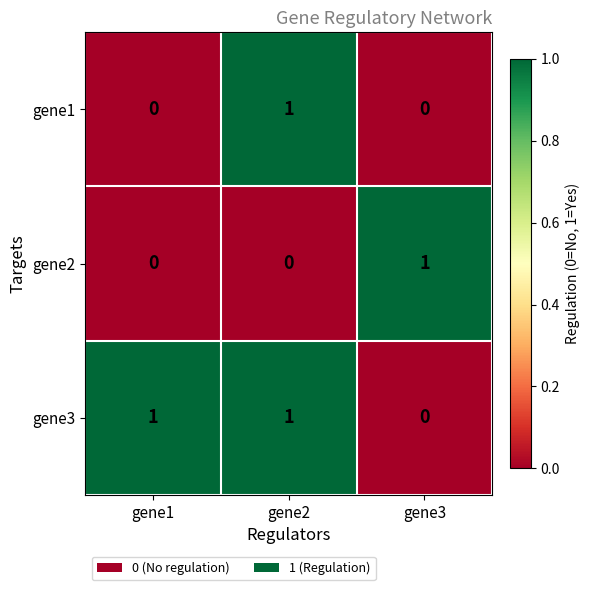

Reading left to right, transcribe all the data shown in this chart.

gene1: gene1=0	gene2=1	gene3=0
gene2: gene1=0	gene2=0	gene3=1
gene3: gene1=1	gene2=1	gene3=0